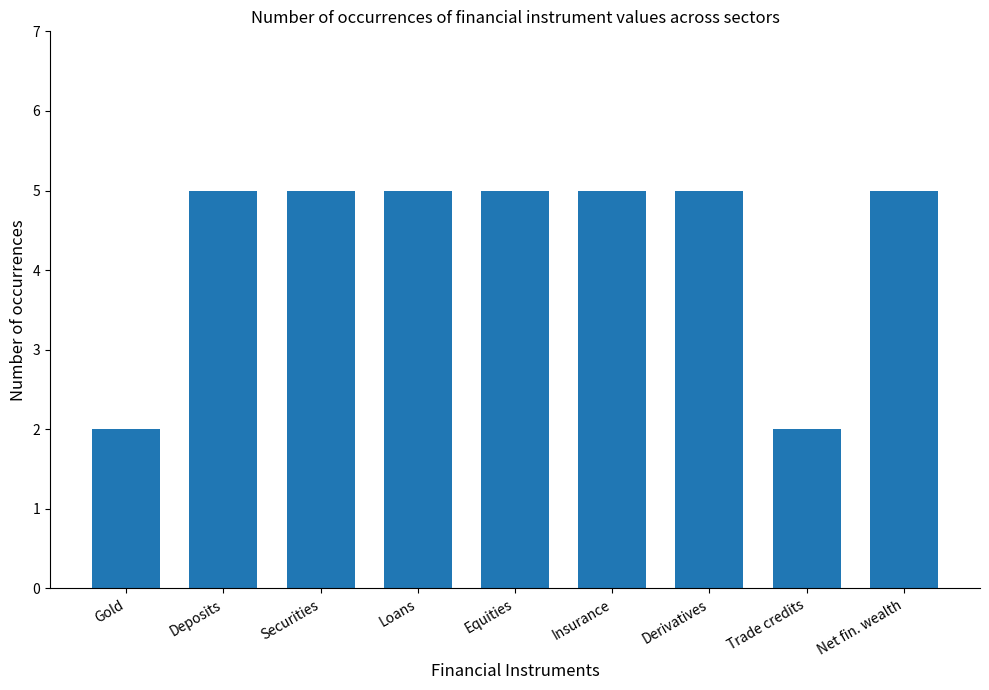

What is the sum of all values?

39